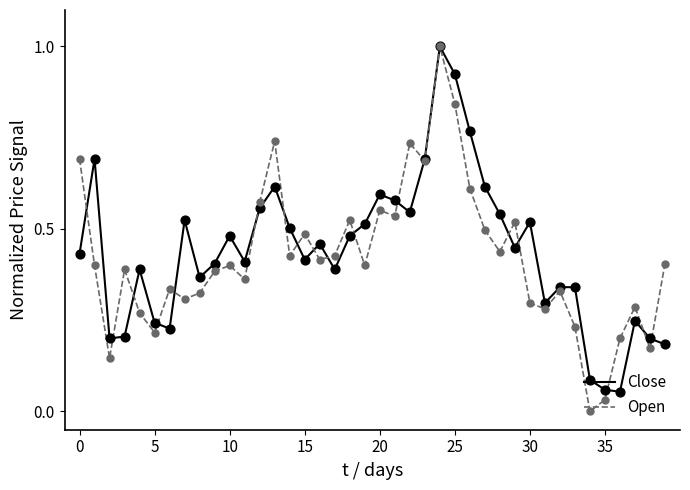

Which series has the largest range (max minus min)?

Open